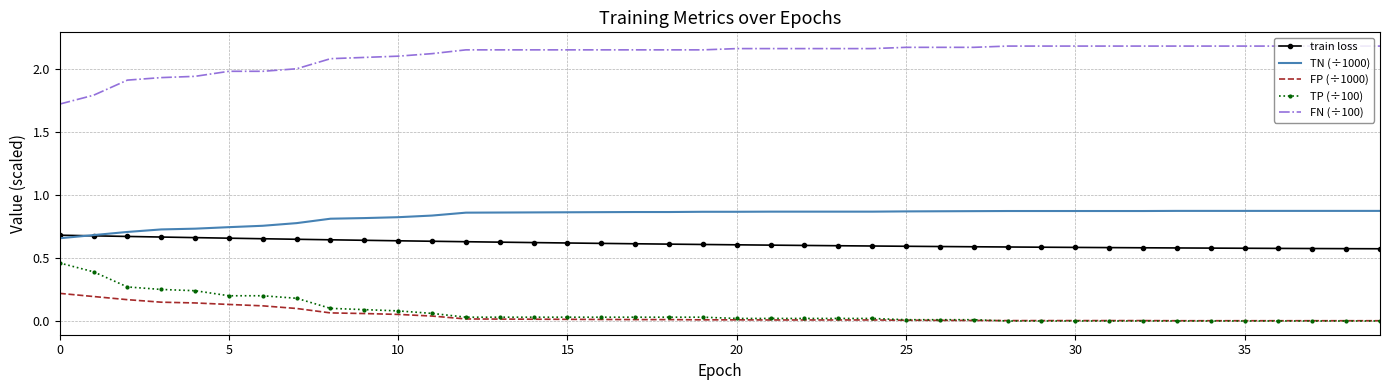

What is the sum of all FN (÷100) values?

84.3